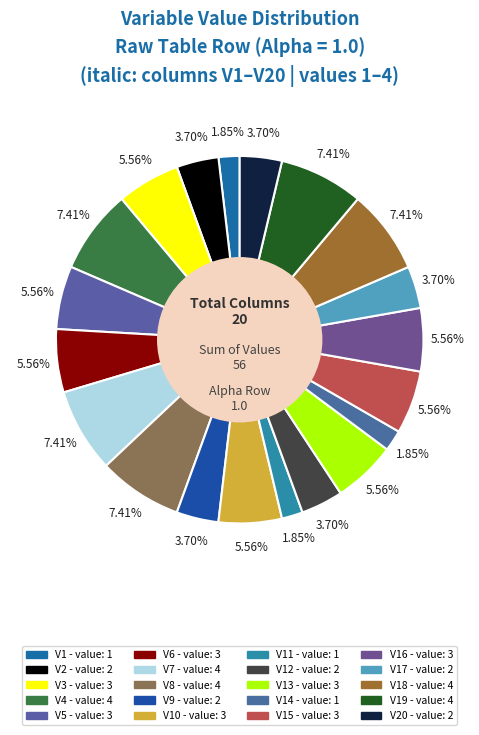

To the nearest percent, what is the difference between the largest and smallest slice percentages?

6%